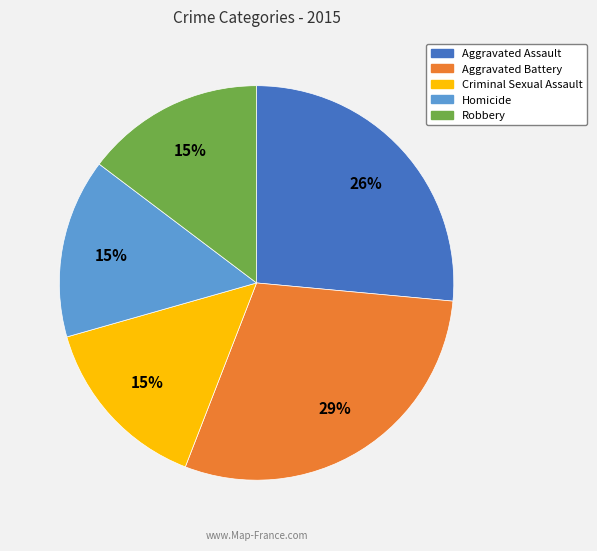

To the nearest percent, what is the average slice percentage?

20%